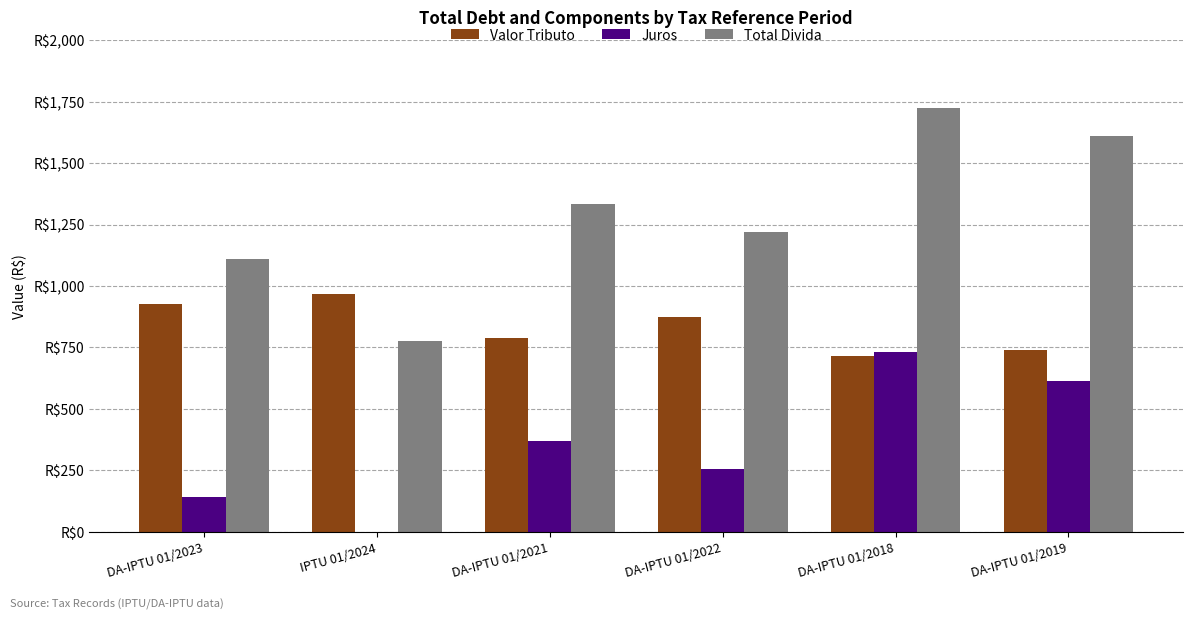

Which category has the lowest value in the Juros series?

IPTU 01/2024